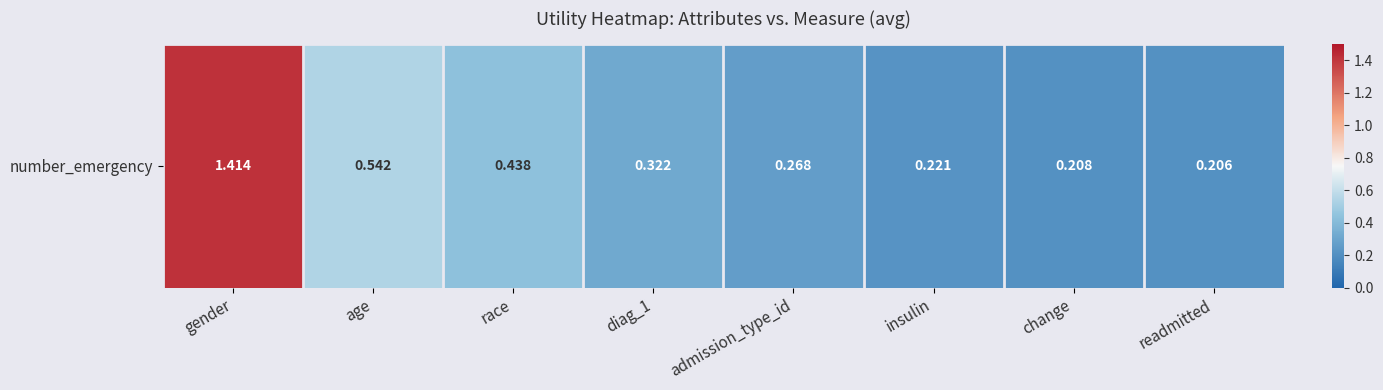

At which label is the value closest to 0?

readmitted